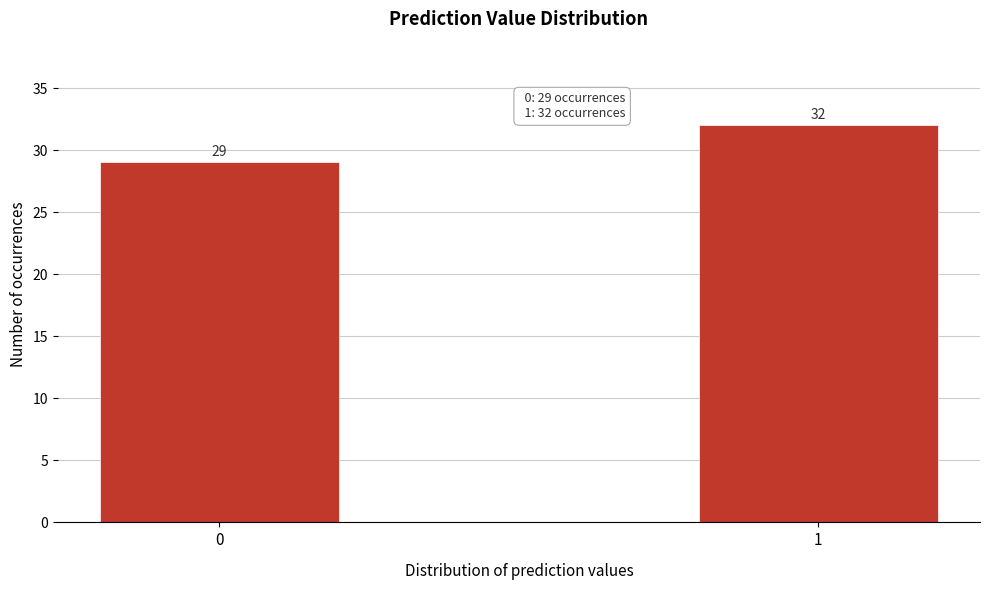

Reading left to right, what are all the values shown in this chart?

29	32